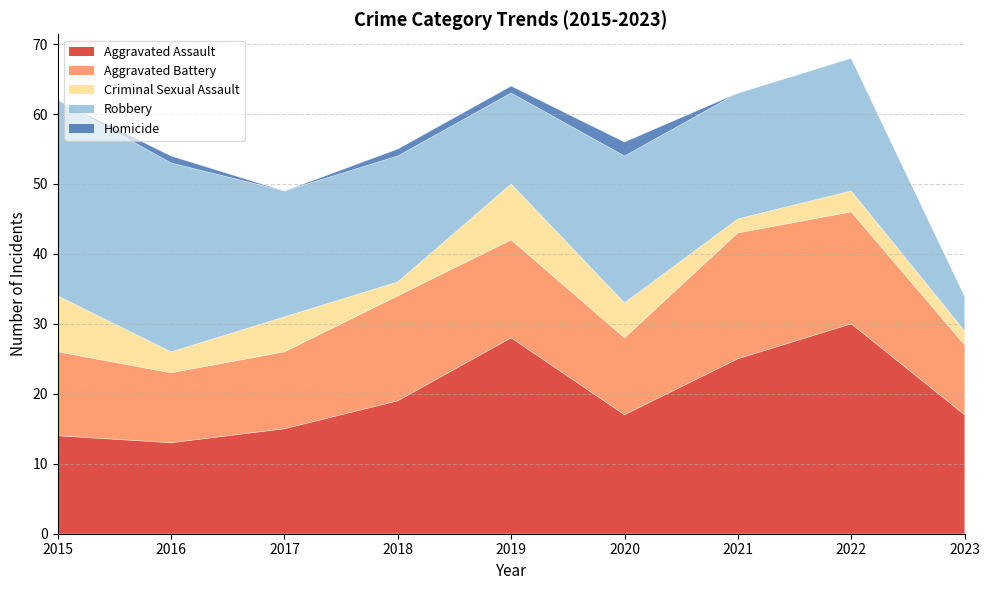

Which series changed the most between 2015 and 2017?

Robbery